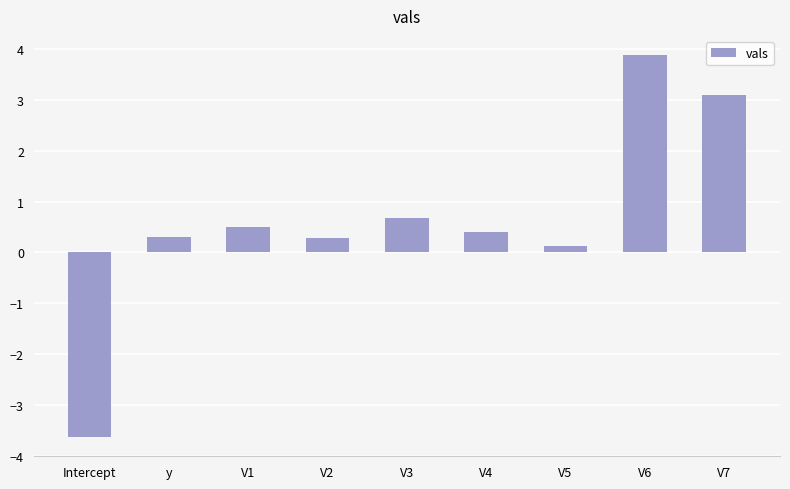

What is the change in value from V3 to V5?

-0.6